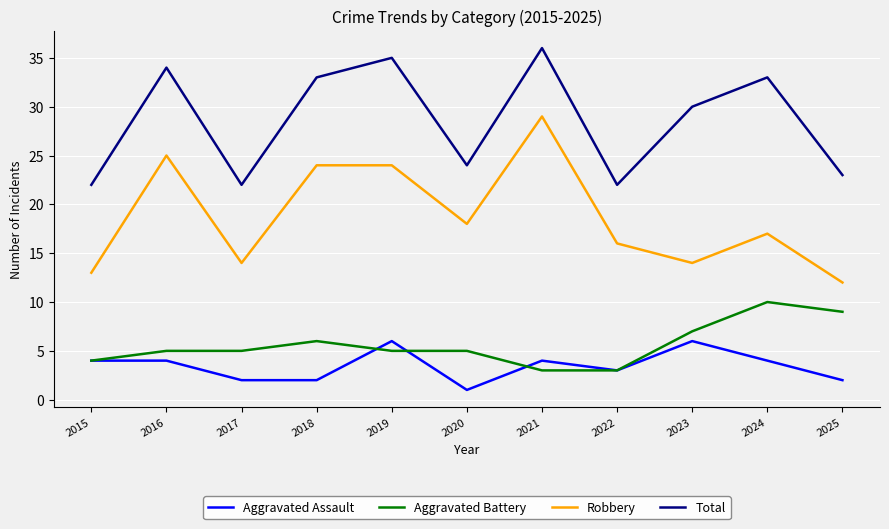

Which series has the largest total across all categories?

Total